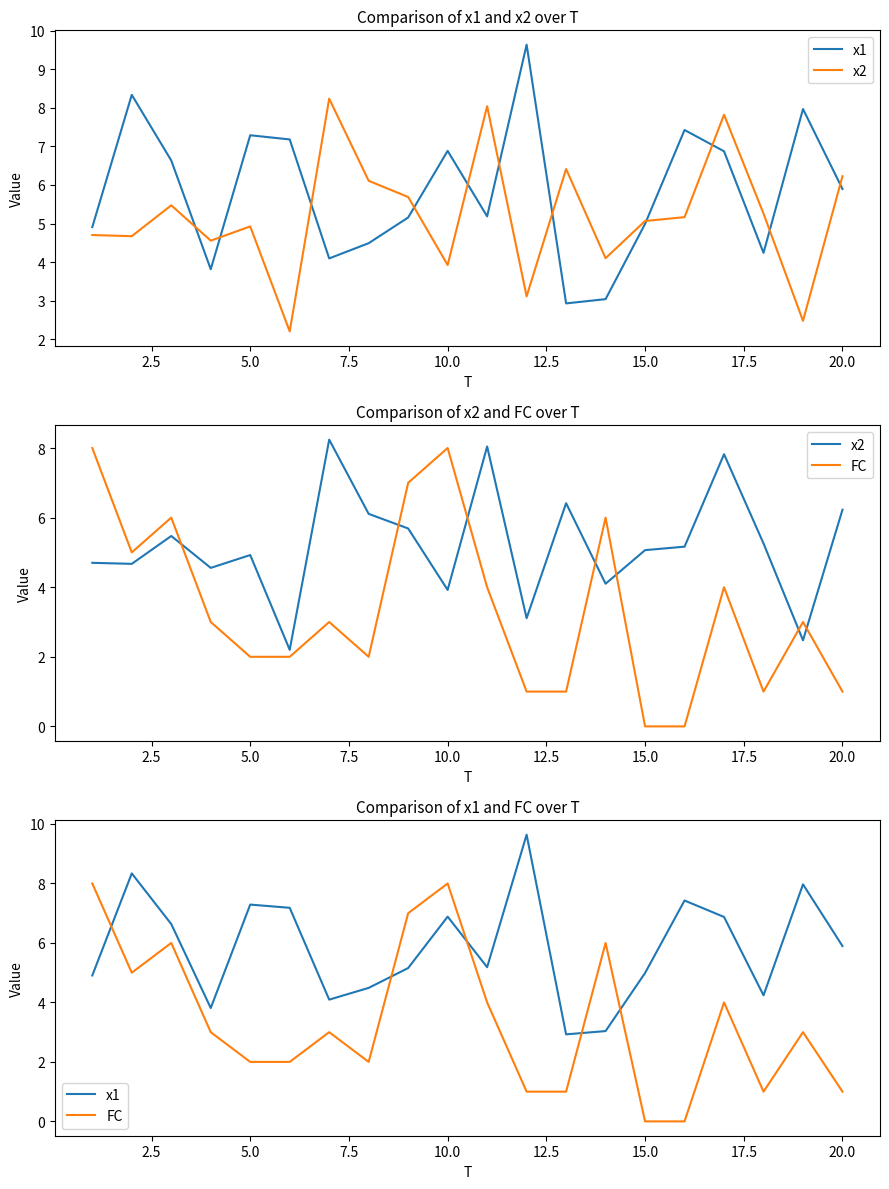

How many series are shown in this chart?

3